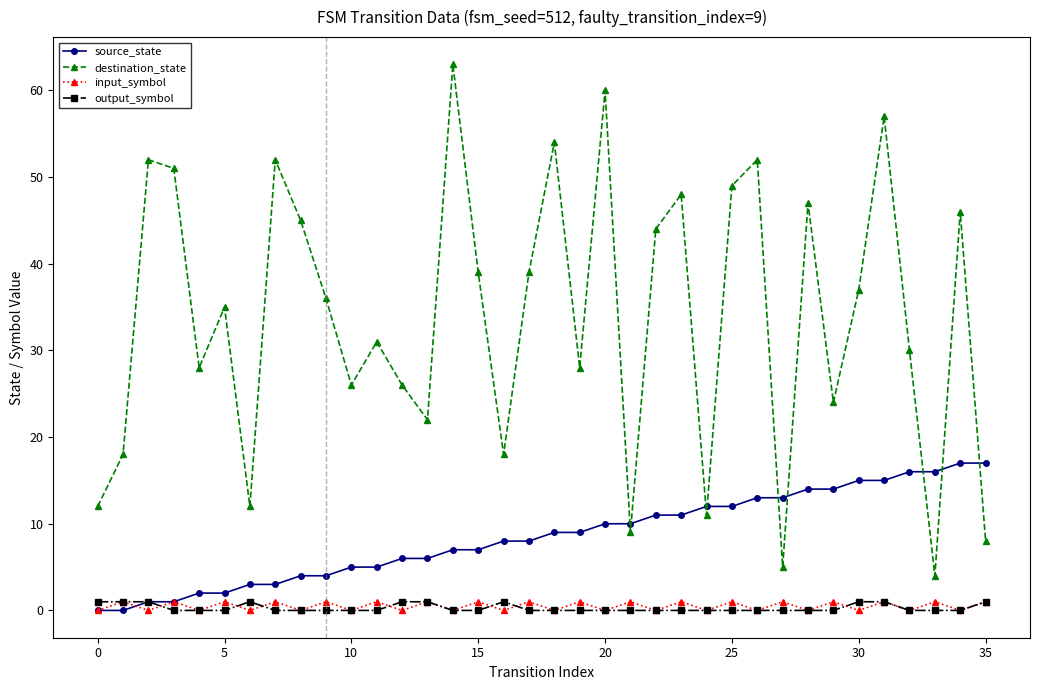

Which series has the largest range (max minus min)?

destination_state